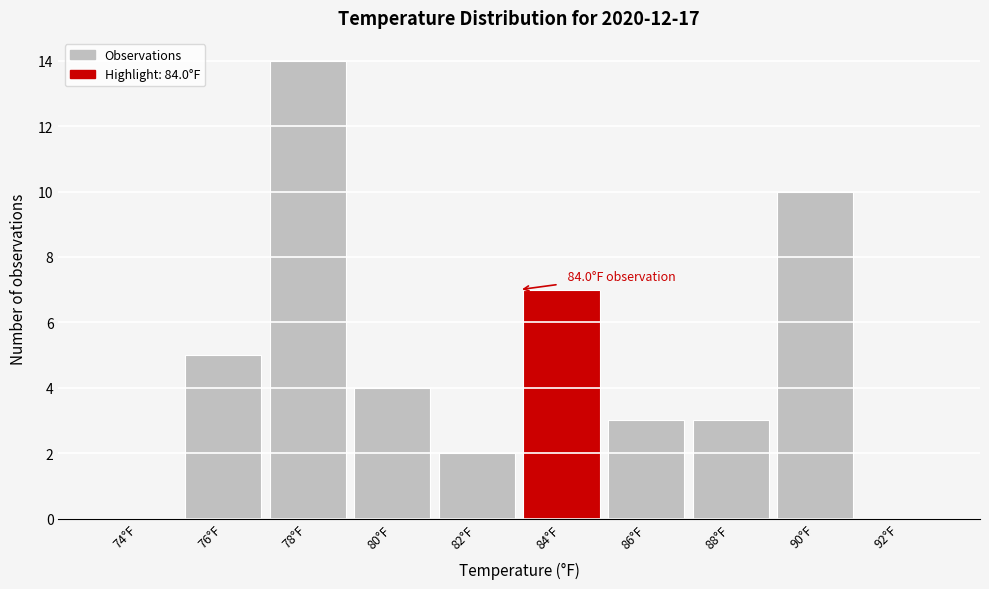

Reading left to right, list all the values displayed in this chart.

74°F=0	76°F=5	78°F=14	80°F=4	82°F=2	84°F=7	86°F=3	88°F=3	90°F=10	92°F=0